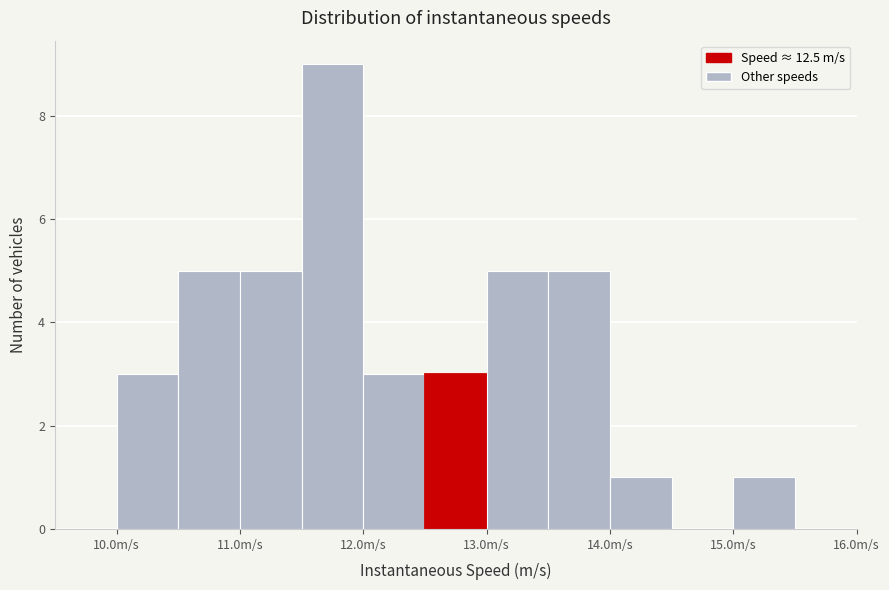

Reading left to right, transcribe this chart: for each bar, give the range it covers on the x-axis and its height. The values are not printed on the chart, so give them approximately, as read against the axis.

9.5 to 10.0: 0
10.0 to 10.5: 3
10.5 to 11.0: 5
11.0 to 11.5: 5
11.5 to 12.0: 9
12.0 to 12.5: 3
12.5 to 13.0: 3
13.0 to 13.5: 5
13.5 to 14.0: 5
14.0 to 14.5: 1
14.5 to 15.0: 0
15.0 to 15.5: 1
15.5 to 16.0: 0